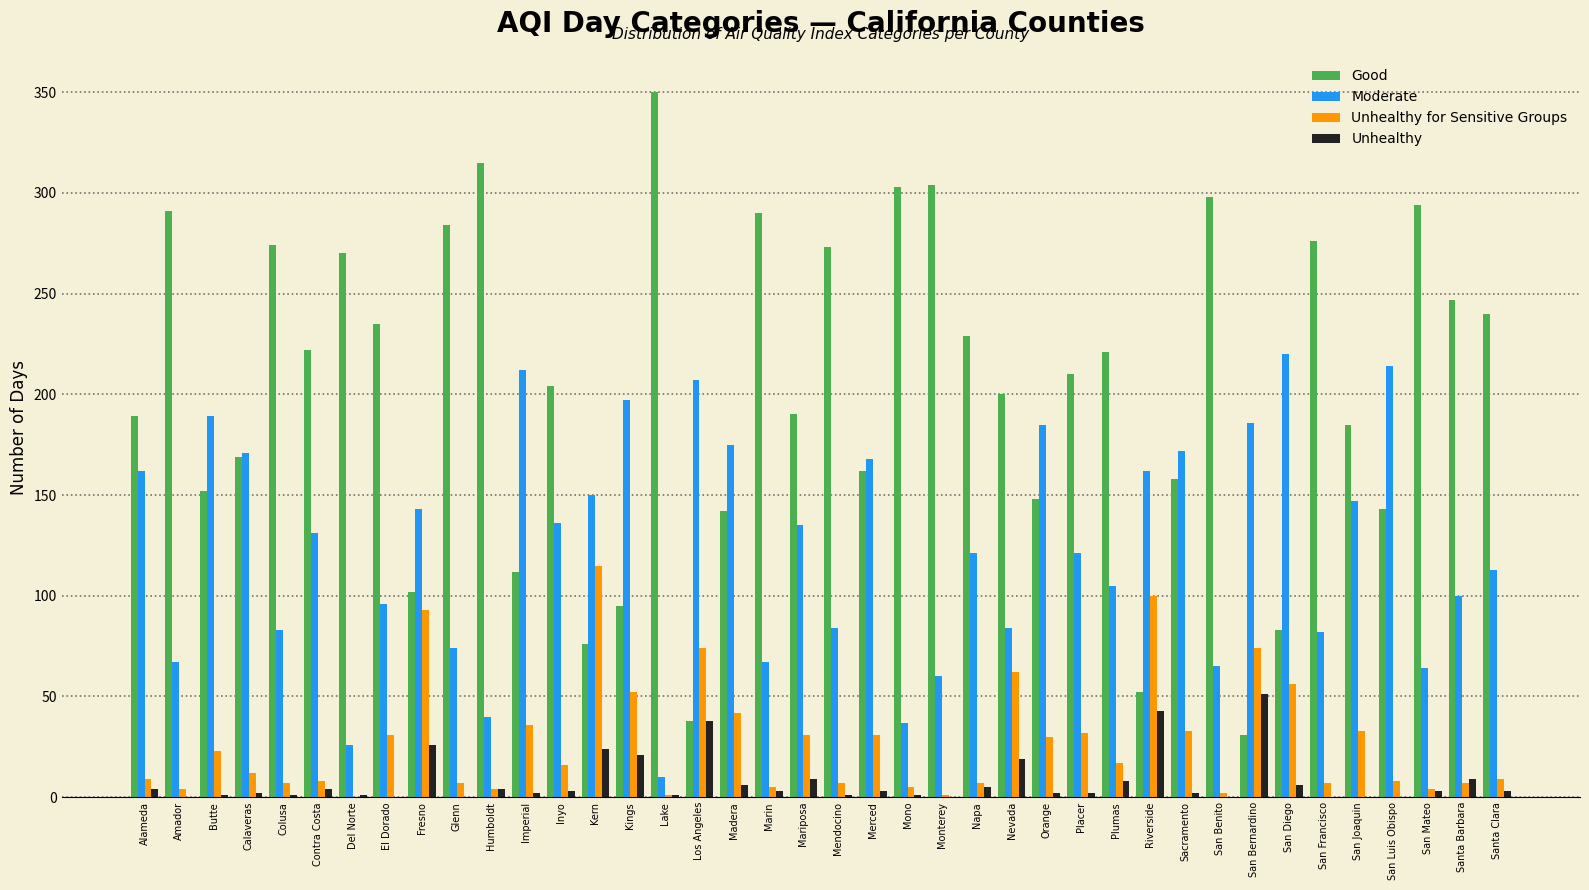

Is the value of Good at Imperial greater than the value of Moderate at Alameda?

No